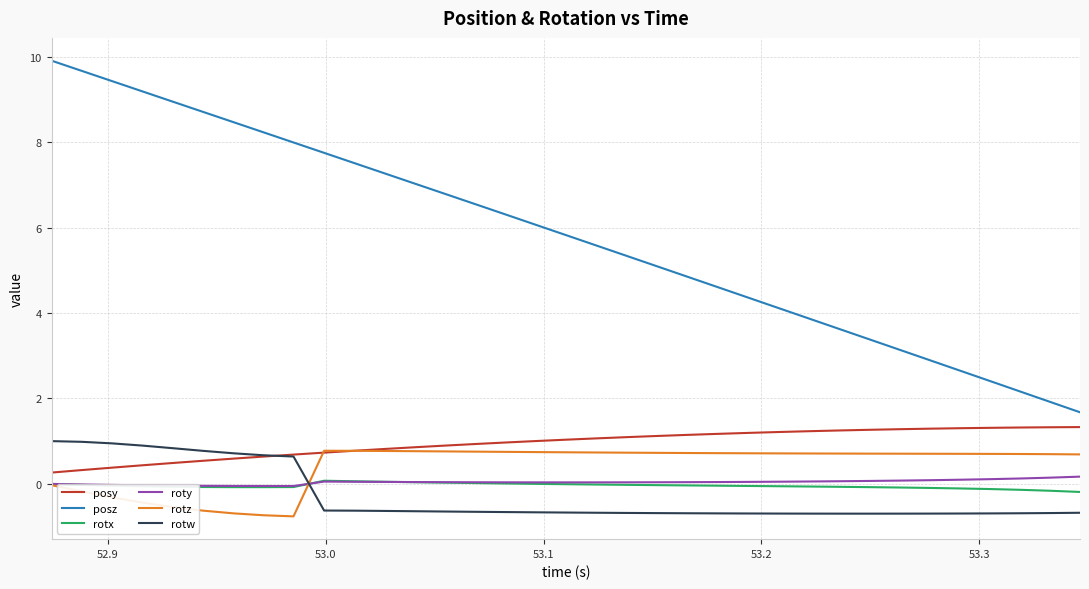

What is the difference between the second highest and minimum values in the posy series?

1.1